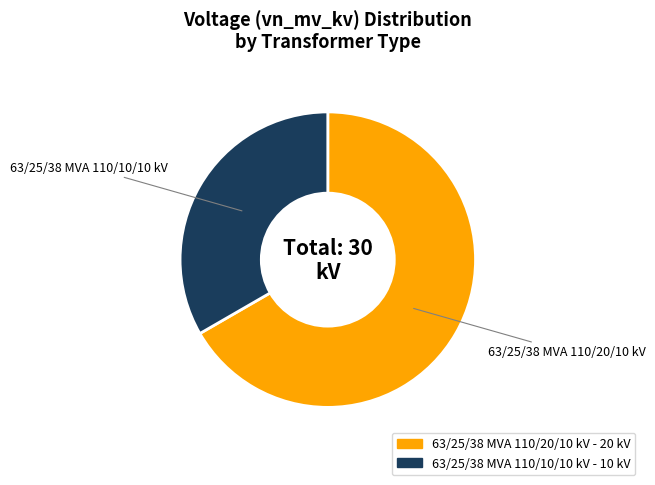

How many slices are in this pie chart?

2